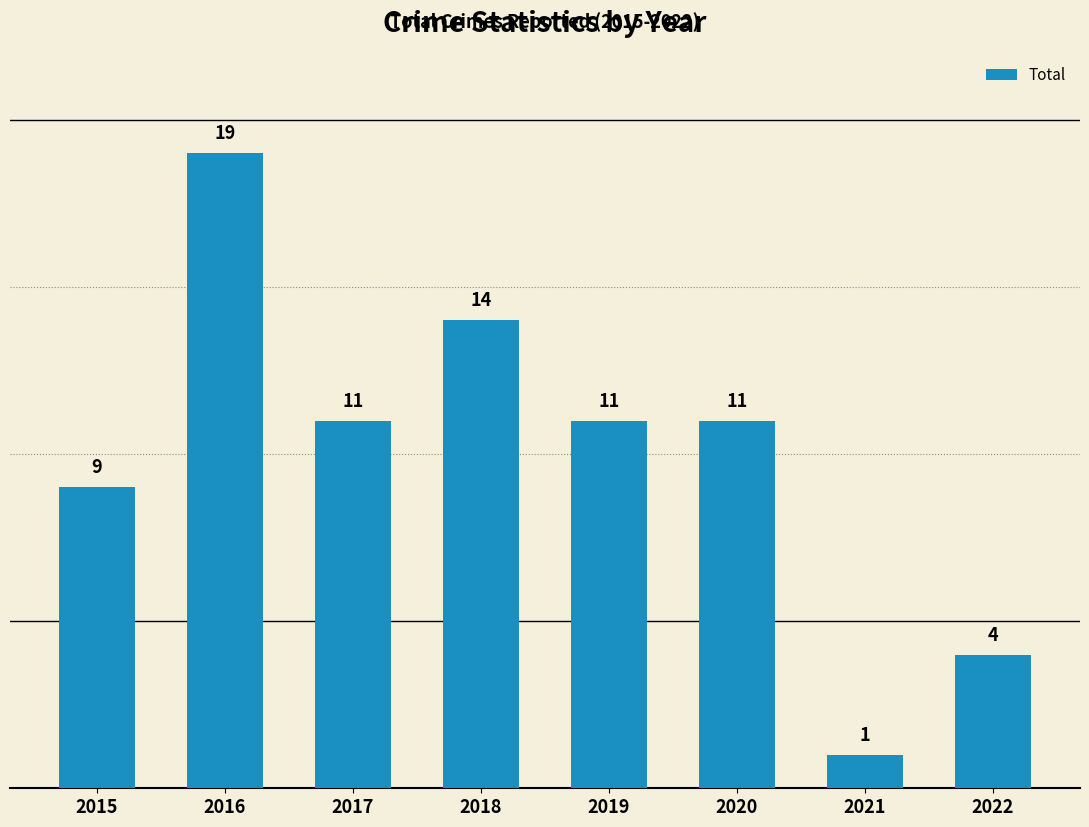

Reading left to right, transcribe all the data shown in this chart.

9	19	11	14	11	11	1	4